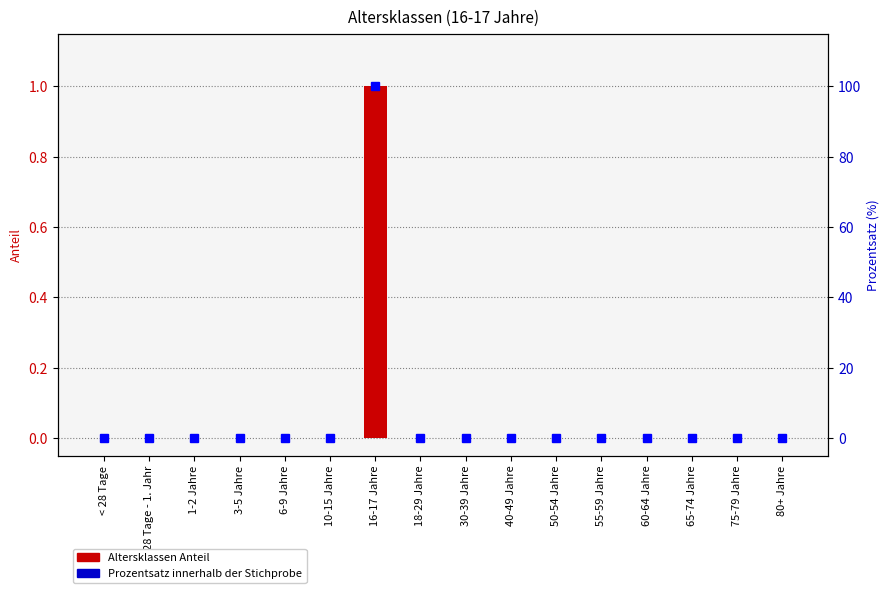

The value of Prozentsatz (Anteil × 100) at 75-79 Jahre is 0. True or false?

True